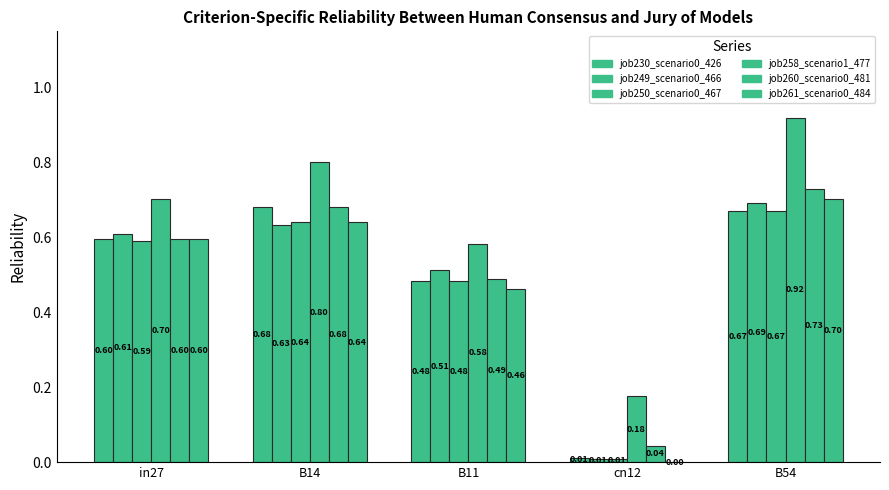

How many distinct data groups are displayed?

6